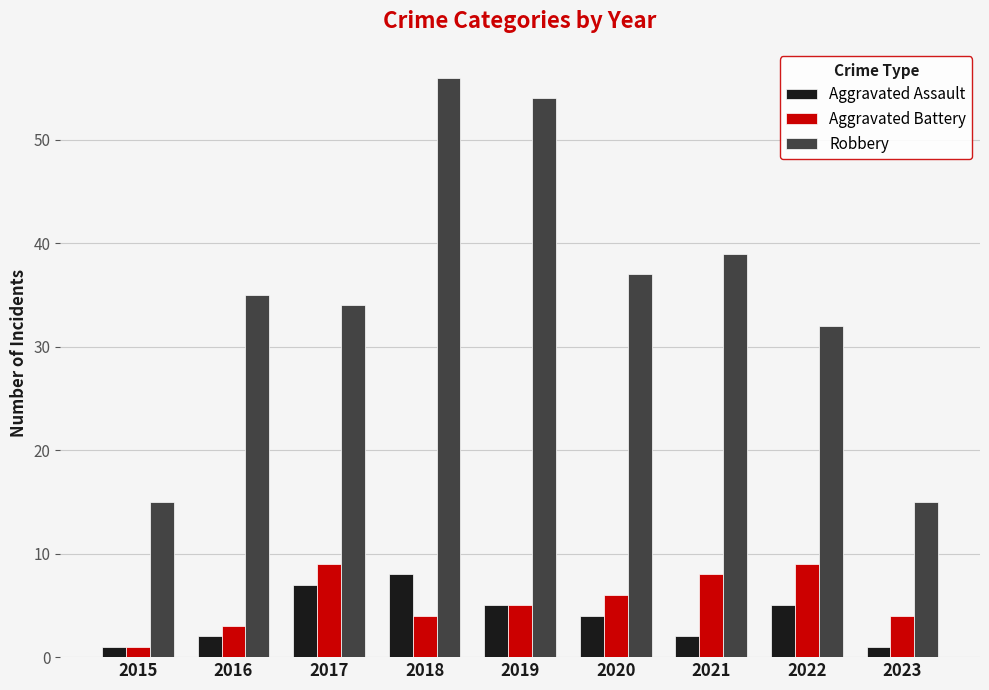

What is the spread (max minus min) of values at 2022?

27